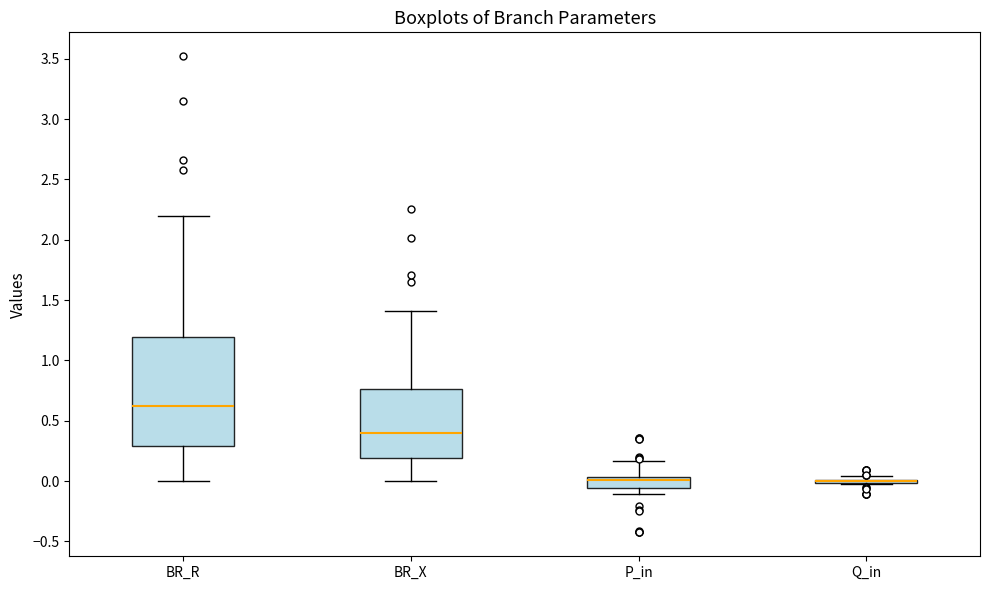

Where is the lower edge of the box for BR_R on the y-axis? The values are not printed on the chart, so give them approximately, as read against the axis.

0.30